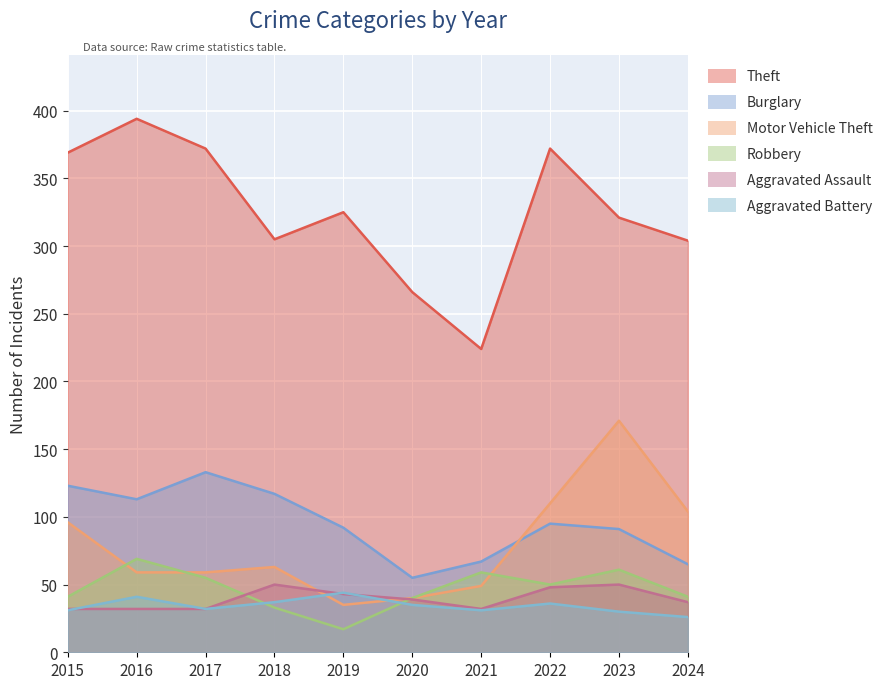

Where is the first local minimum for Motor Vehicle Theft?

2019